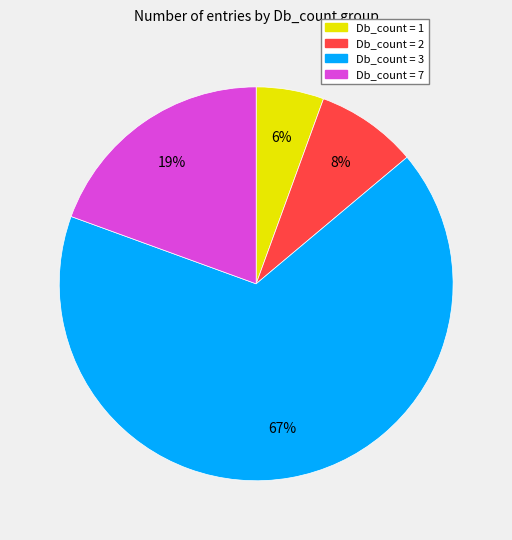

Count the number of slices in the pie.

4